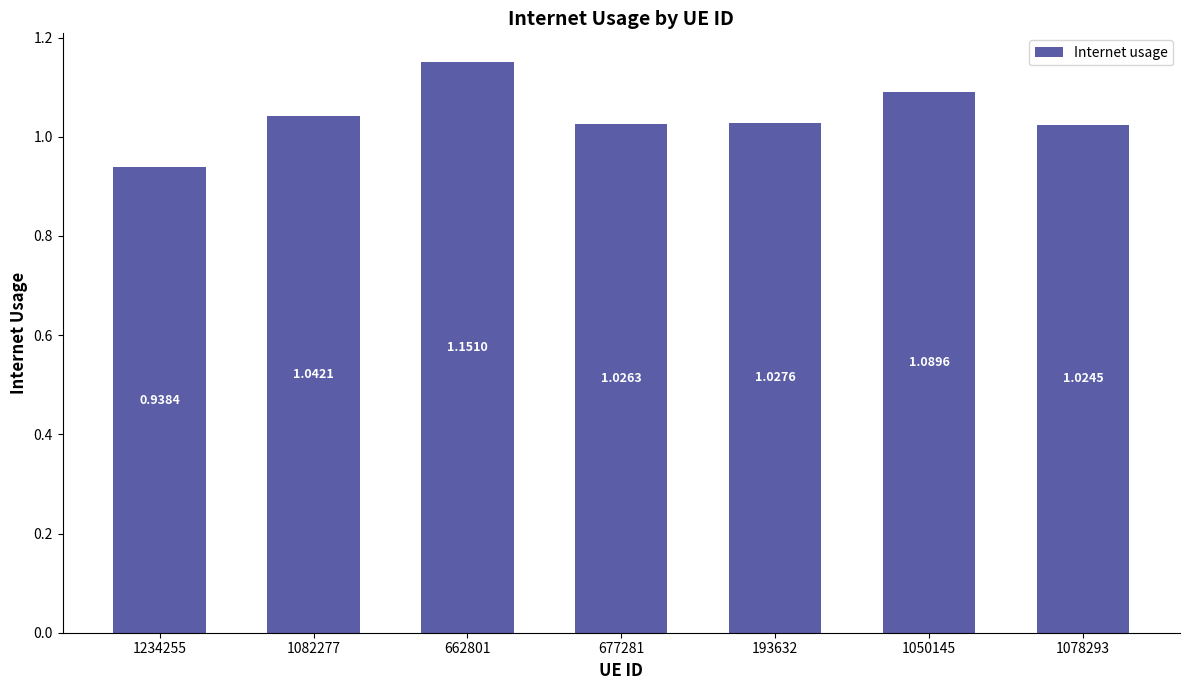

The chart shows a value of 1.6 at 677281. True or false?

False